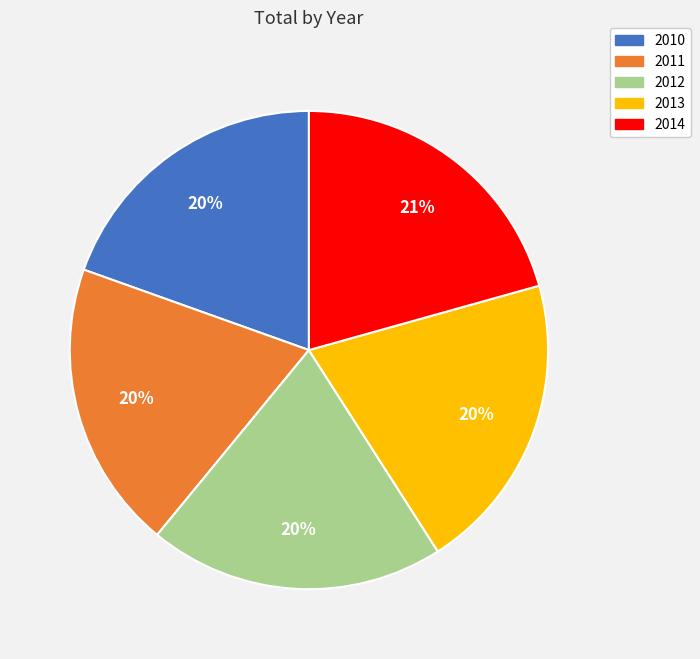

What percentage is the 2012 slice, to the nearest percent?

20%